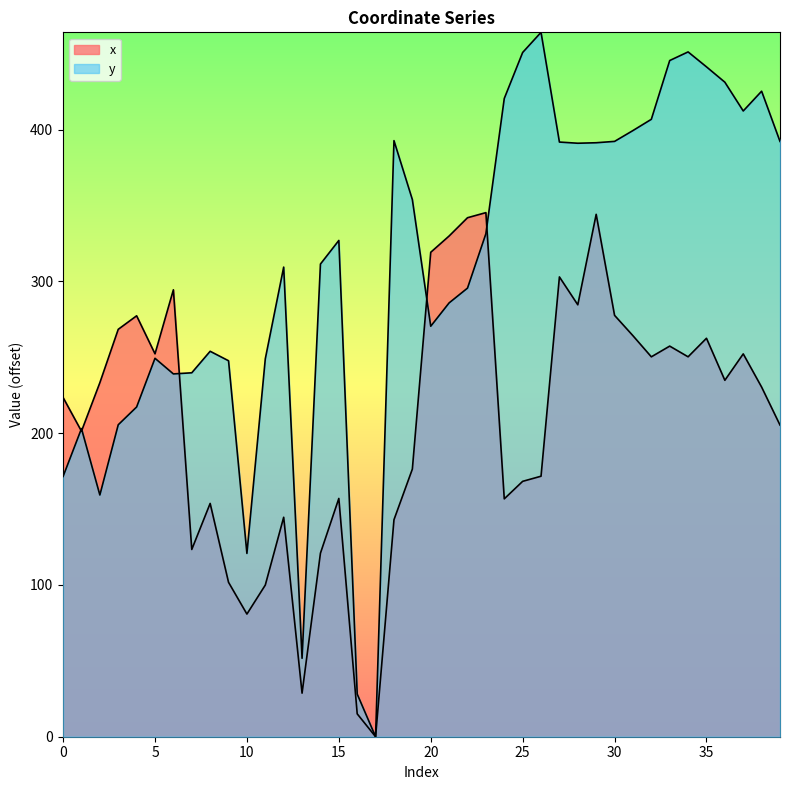

How many data points in y are less than 326?

20